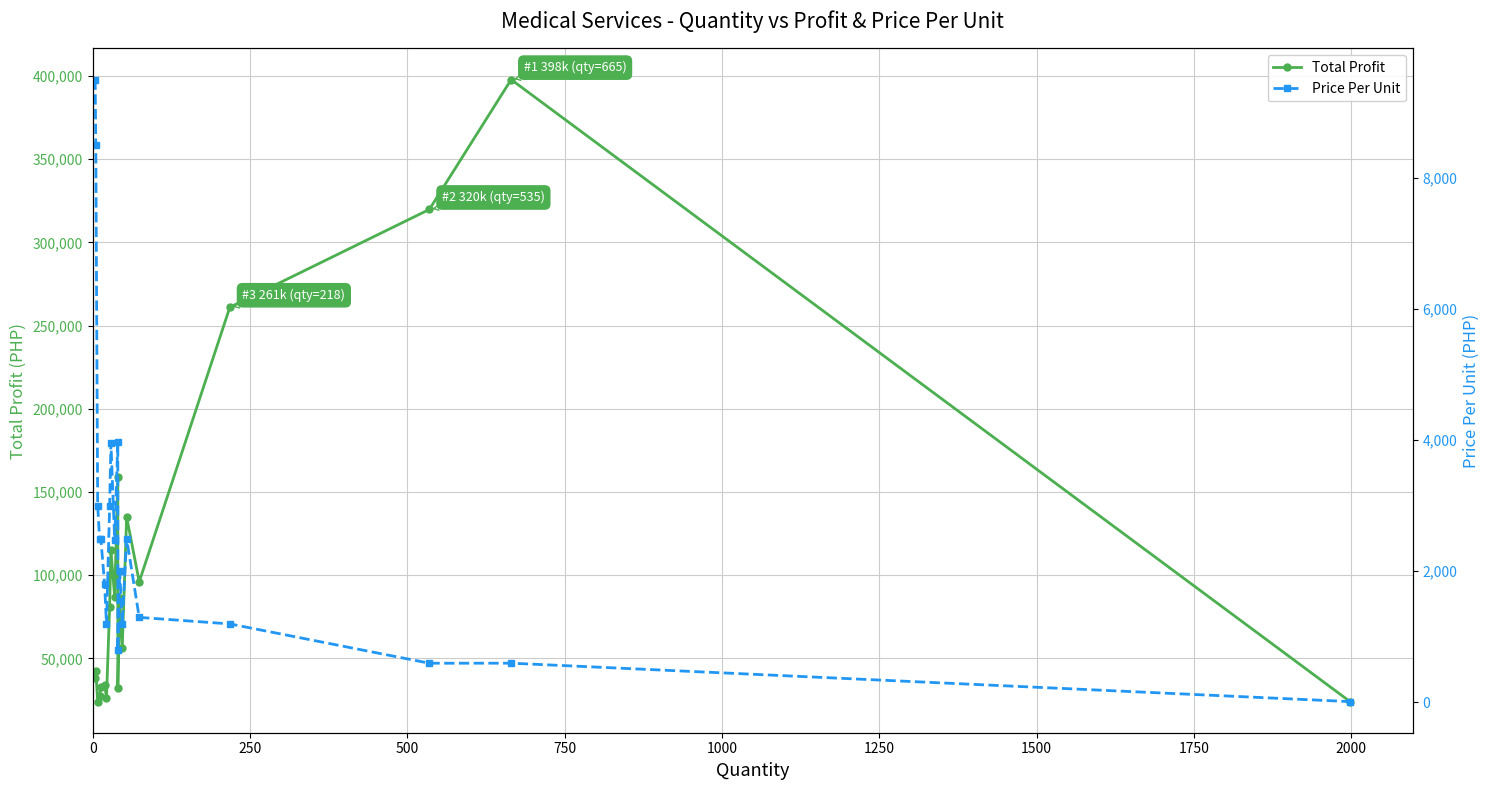

How many interior local valleys does the Total Profit series have?

6